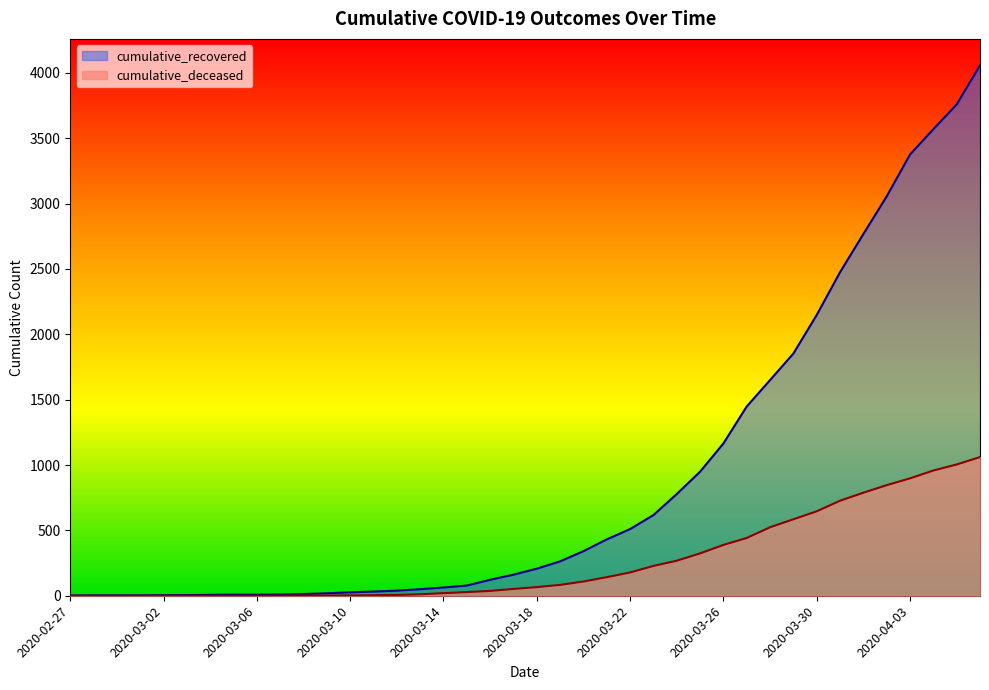

Which series has the largest total across all categories?

cumulative_recovered